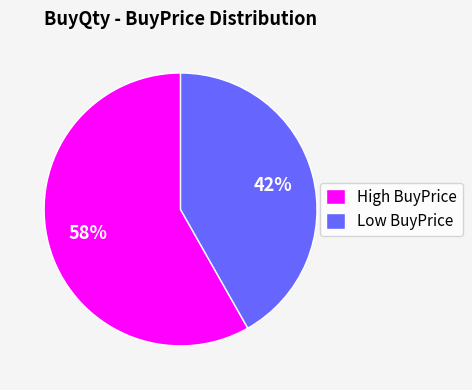

The Low BuyPrice slice represents 42% of the pie. True or false?

True